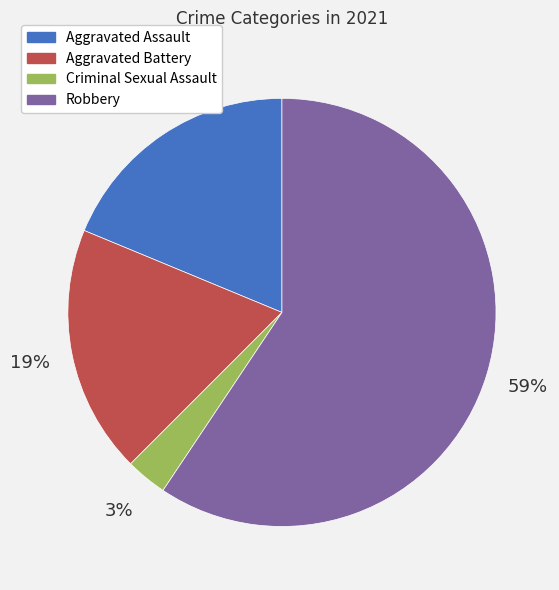

To the nearest percent, what is the combined percentage of Criminal Sexual Assault and Aggravated Assault?

22%